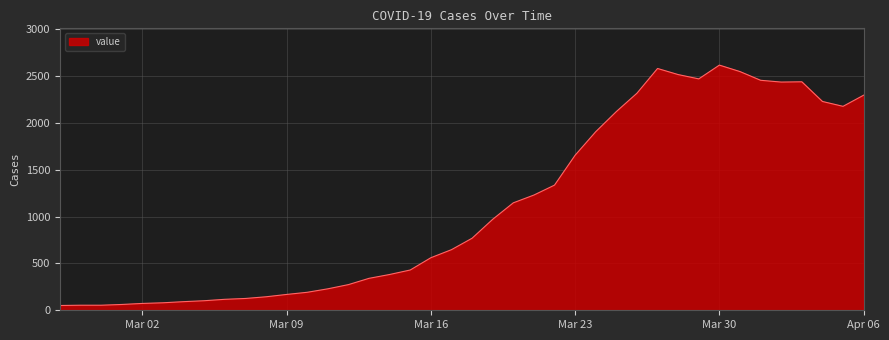

What is the greatest value displayed?

2617